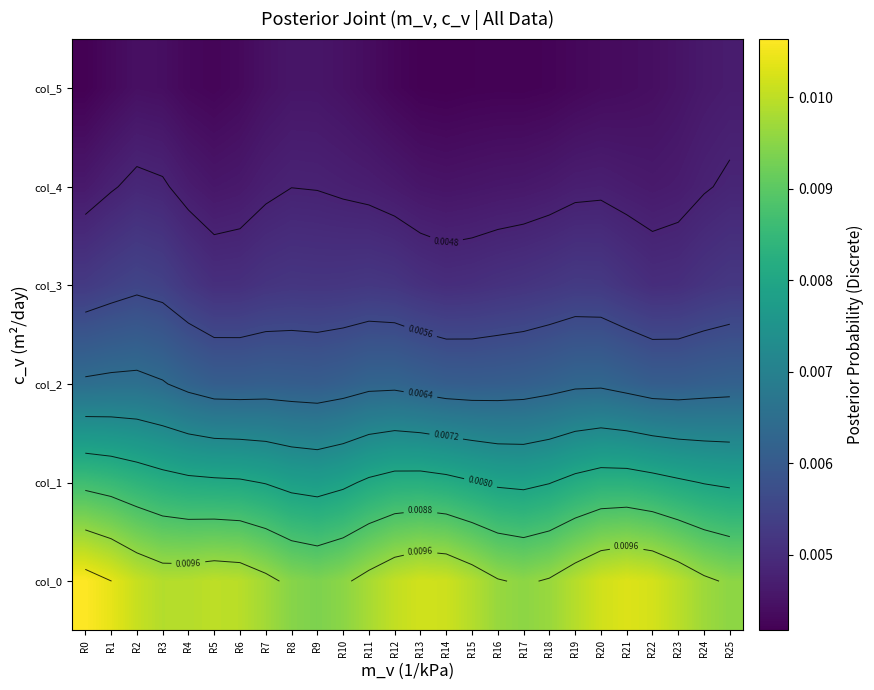

Is it true that col_2 equals 0.0 at R16?

True